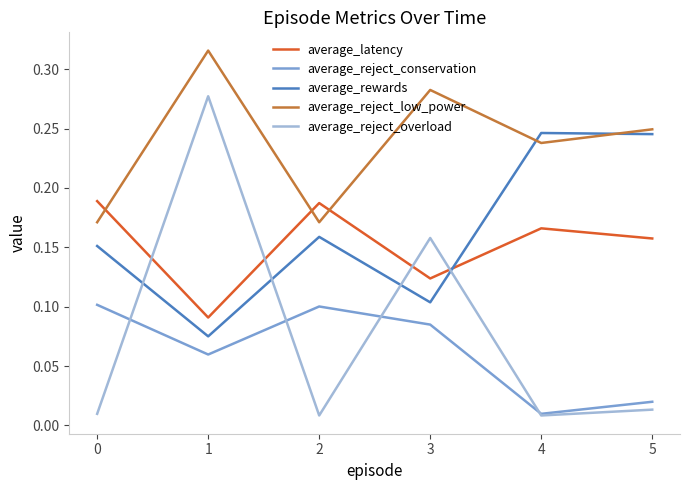

At which category does average_latency reach its first local peak?

2